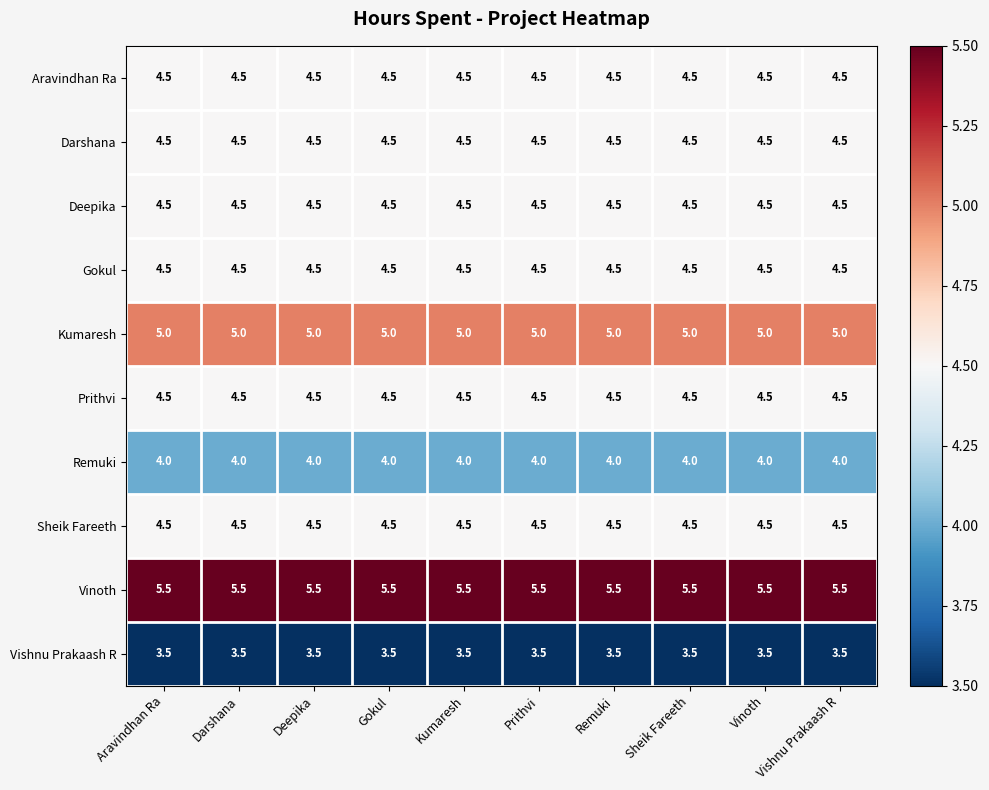

At how many categories does at least one series exceed 4?

10